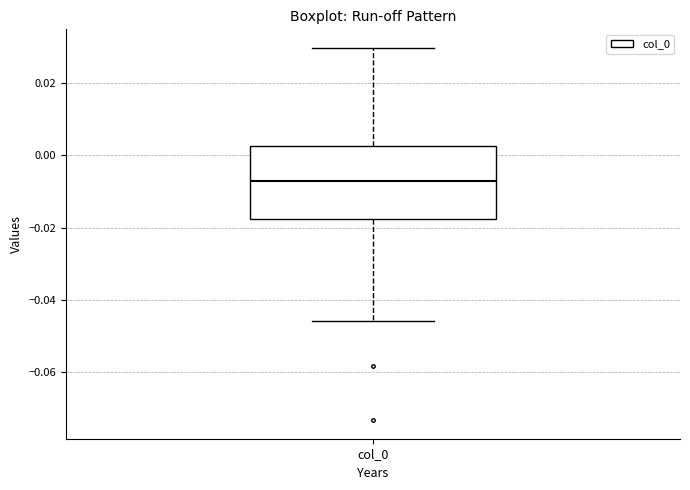

Transcribe this box plot: give where the median line is, the range the box spans, and where the two whiskers end, as read against the y-axis. The values are not printed on the chart, so give them approximately, as read against the axis.

median -0.008, box -0.018 to 0.002, whiskers -0.046 to 0.030